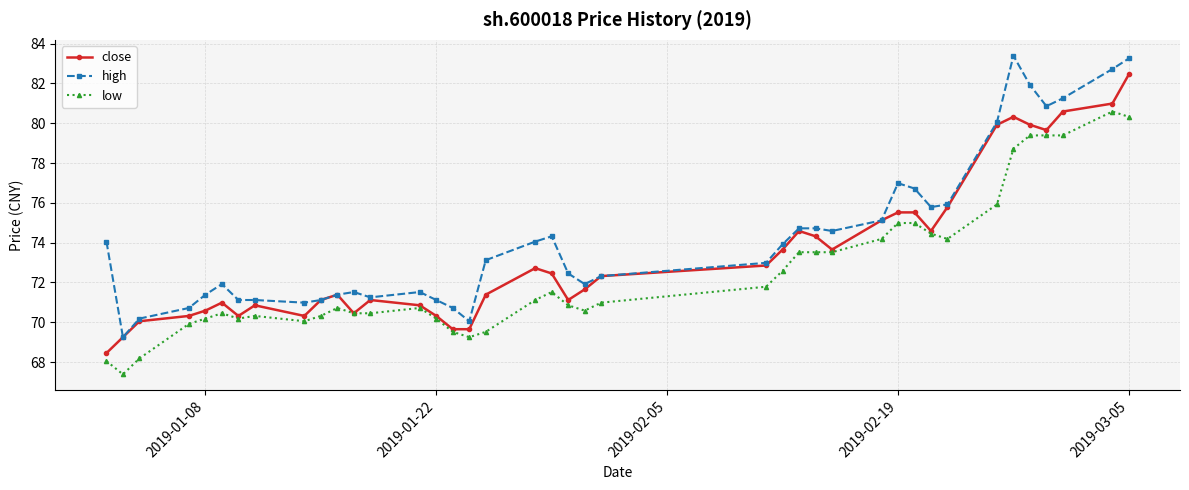

Rank the series by their average value, from lowest to highest.

low, close, high